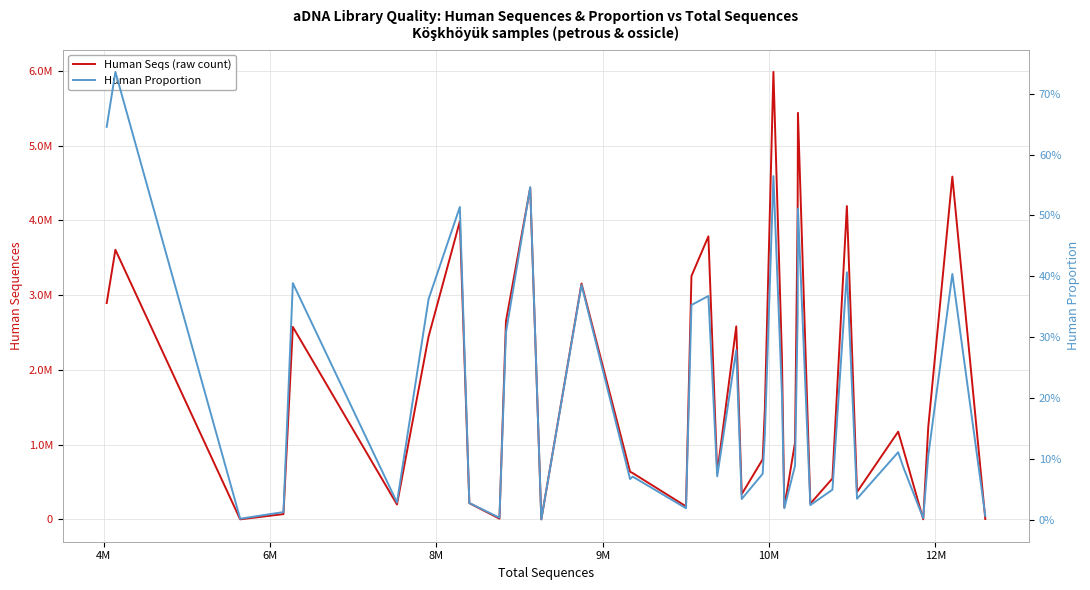

True or false: Human Seqs (raw count) has a value of 5007.6 at 9.

False